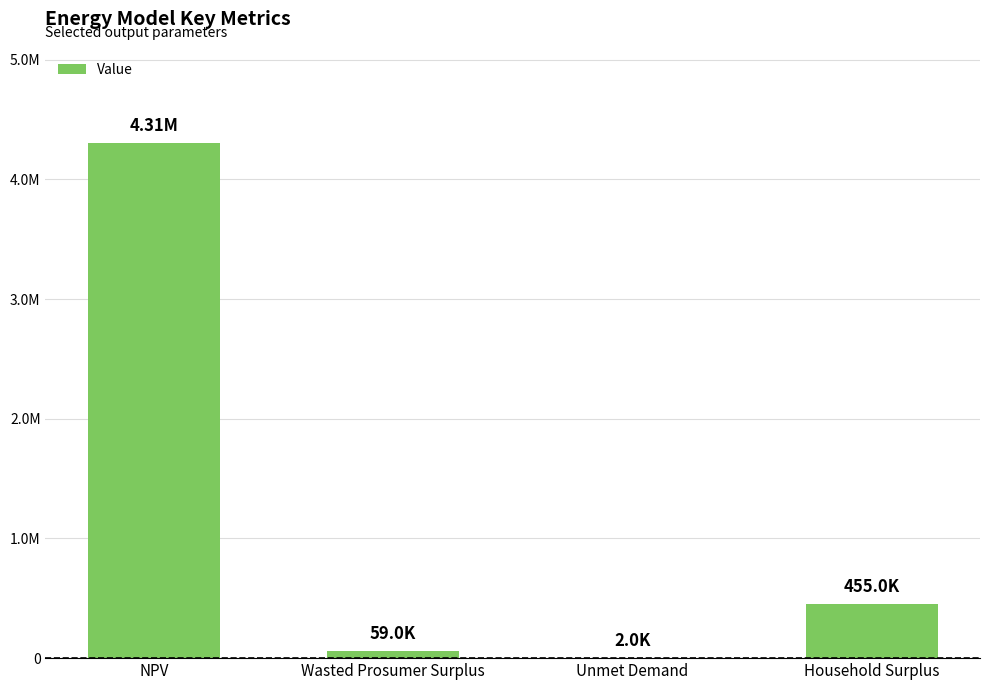

Which label corresponds to the largest value in the chart?

NPV